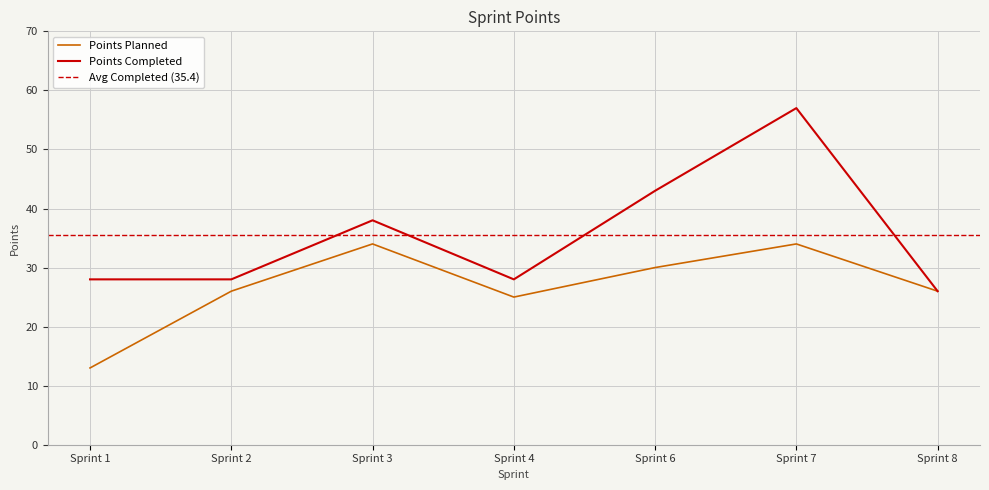

What is the difference between the Points Completed values at Sprint 7 and Sprint 4?

29